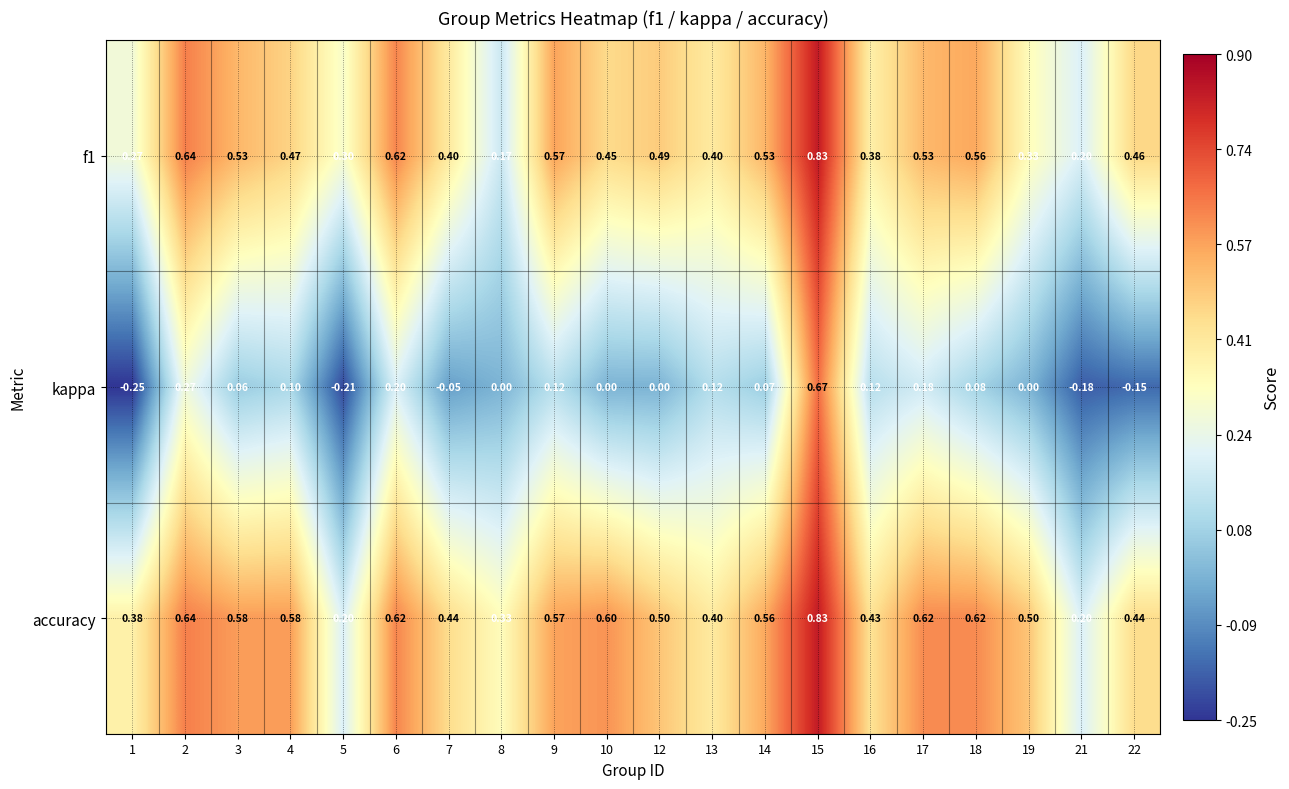

Is the value of kappa at 5 greater than the value of accuracy at 8?

No